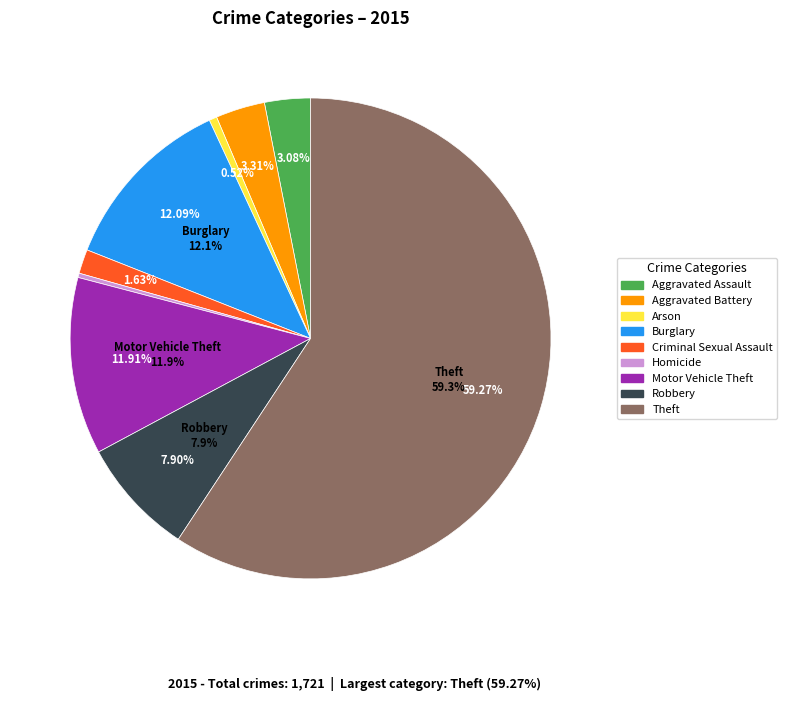

To the nearest percent, what is the difference between the largest and smallest slice percentages?

59%